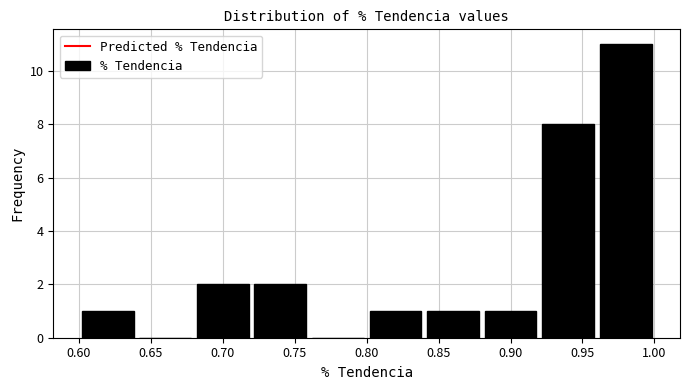

Which range on the x-axis has the tallest bar?

0.96 to 1.00